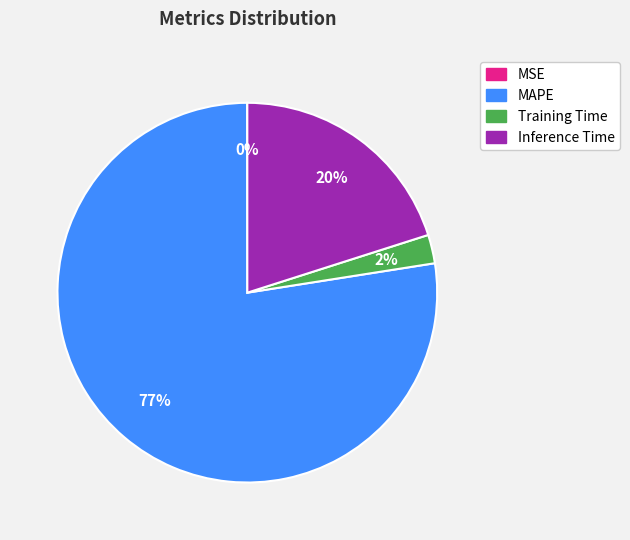

The Training Time slice represents 2% of the pie. True or false?

True